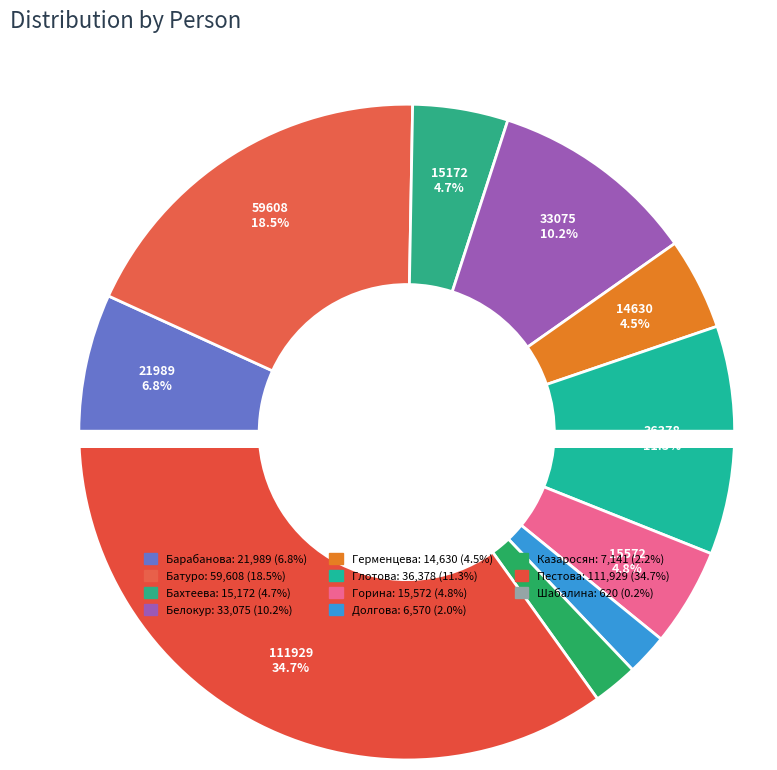

What is the change in value from Пестова Дарья to Шабалина Елизавета?

-111309